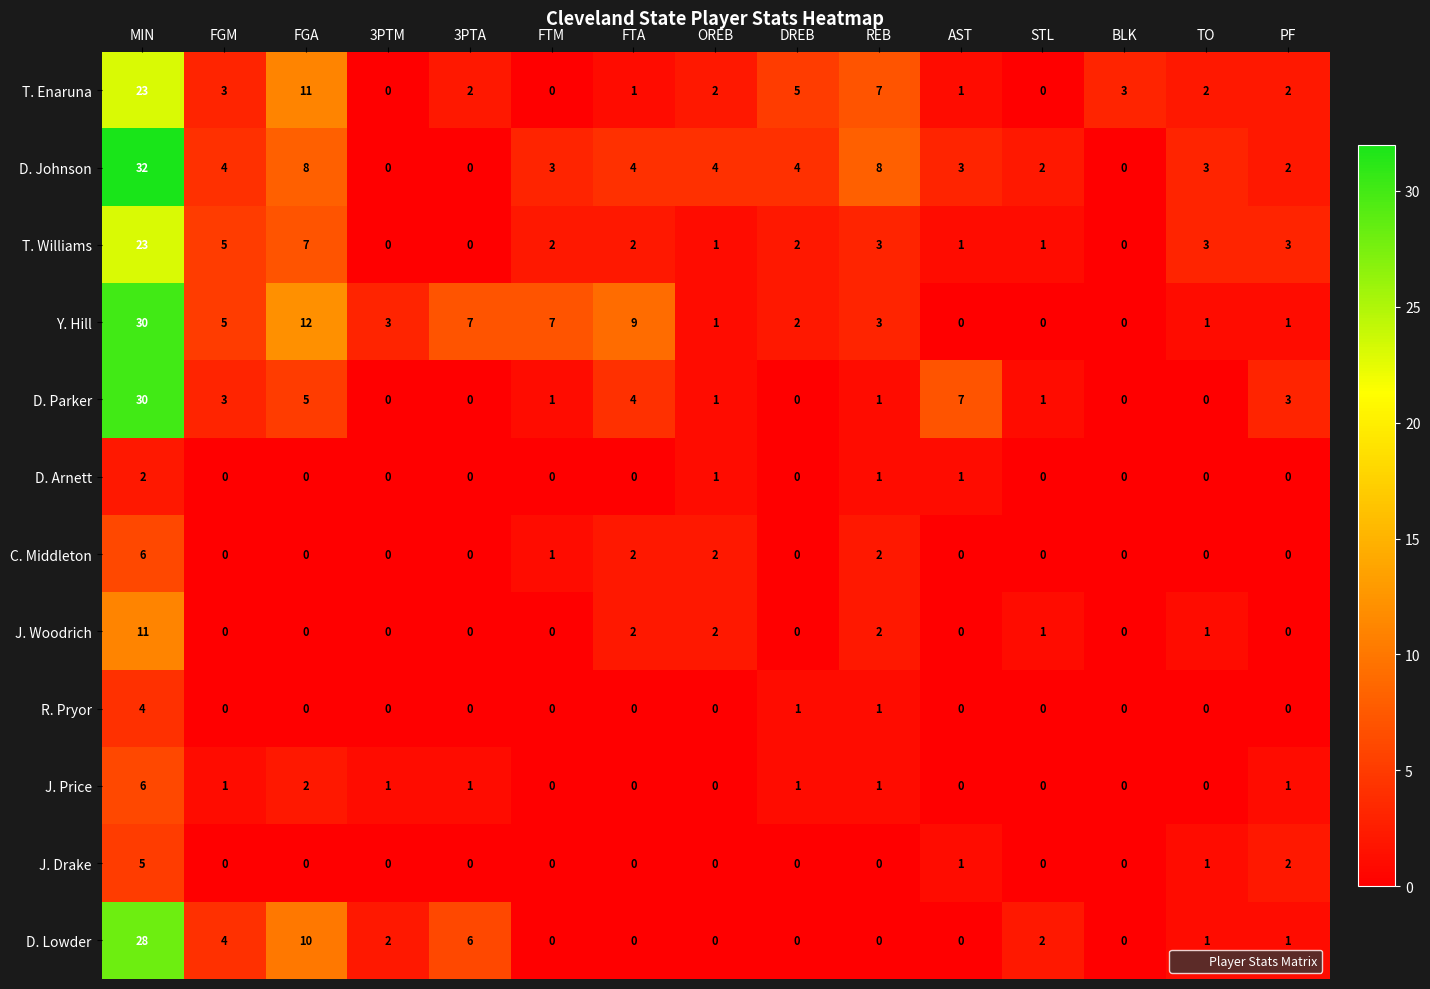

What is the difference between the highest and lowest values at FGM?

5